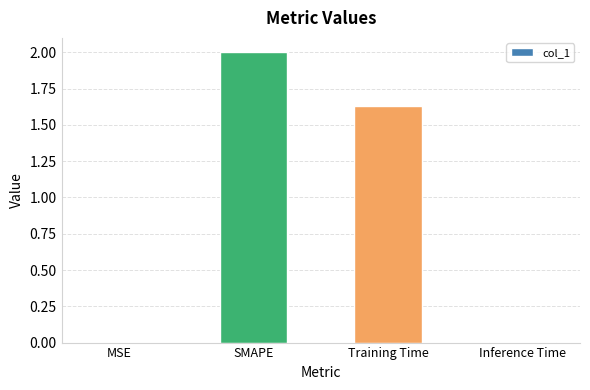

Count the number of categories in the chart.

4